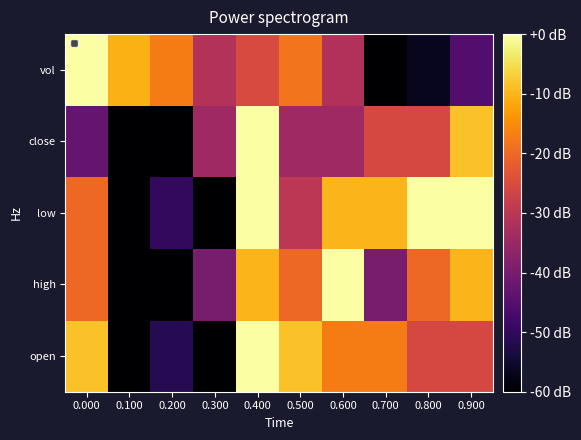

What is the spread (max minus min) of values at 0.700?

50.0